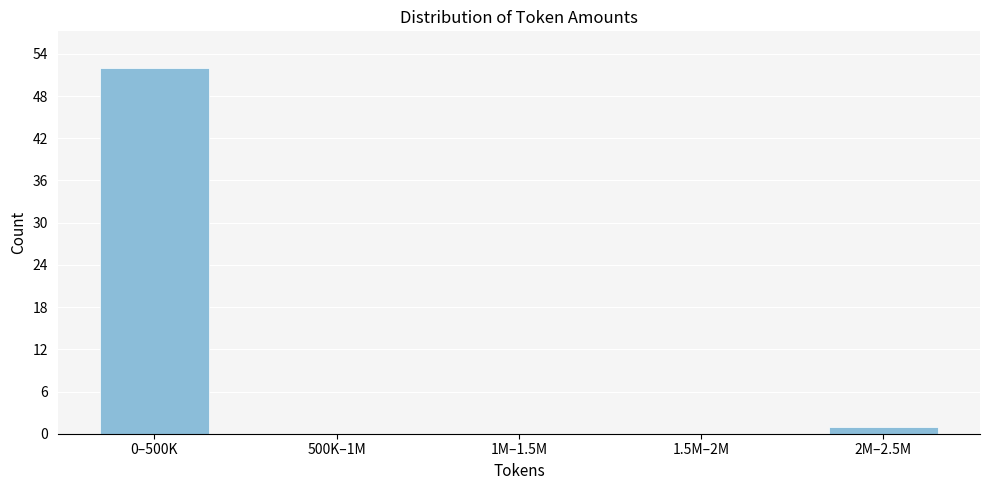

Reading right to left, list all the values displayed in this chart.

2M–2.5M=1	1.5M–2M=0	1M–1.5M=0	500K–1M=0	0–500K=52